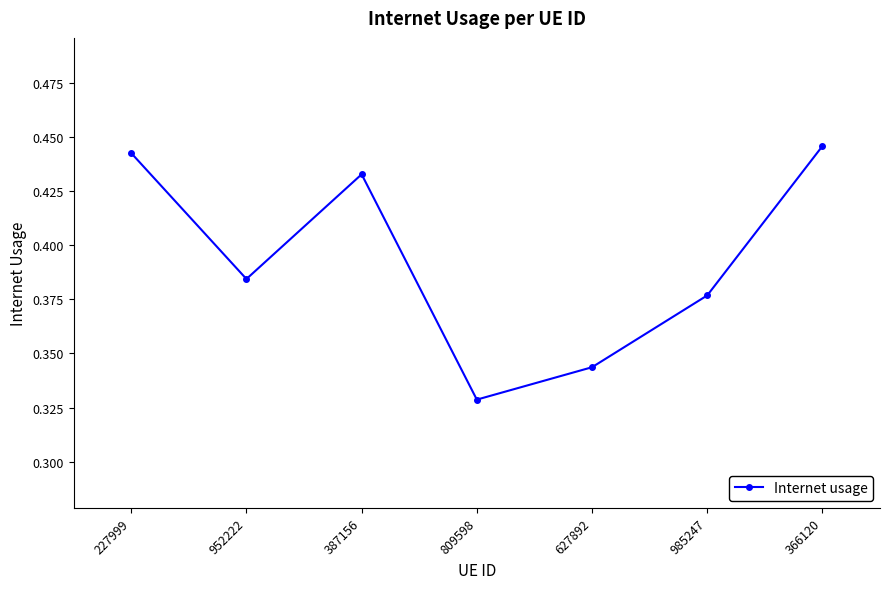

At which category does the chart reach its minimum across all series?

809598